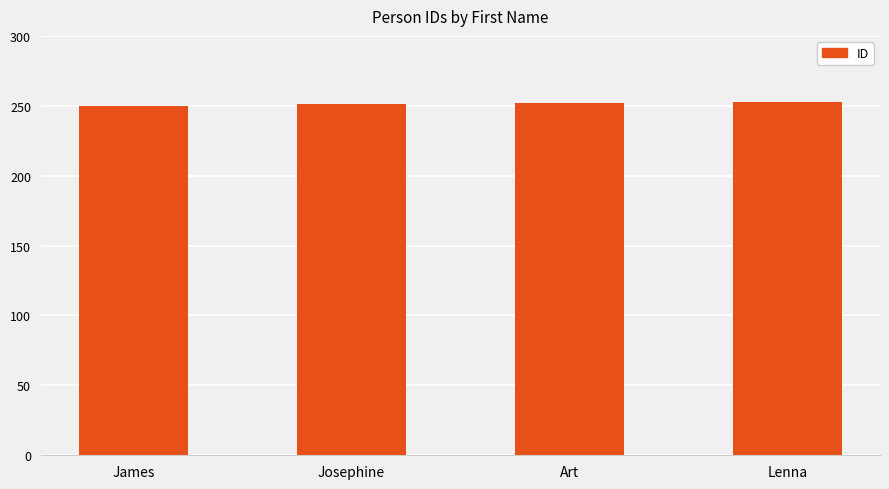

Read the value at Art.

252